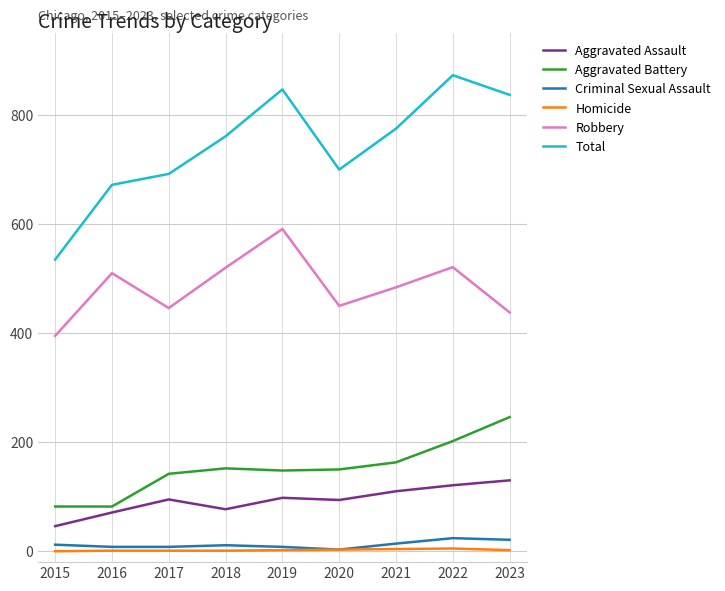

Is the value of Total at 2018 greater than the value of Aggravated Assault at 2023?

Yes